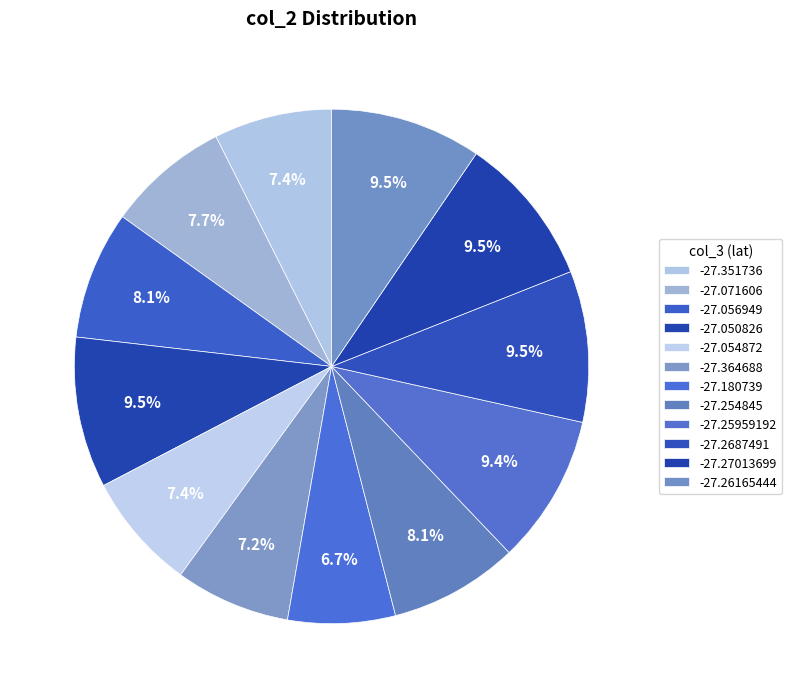

Is the sum of -27.2687491 and -27.364688 greater than half?

No